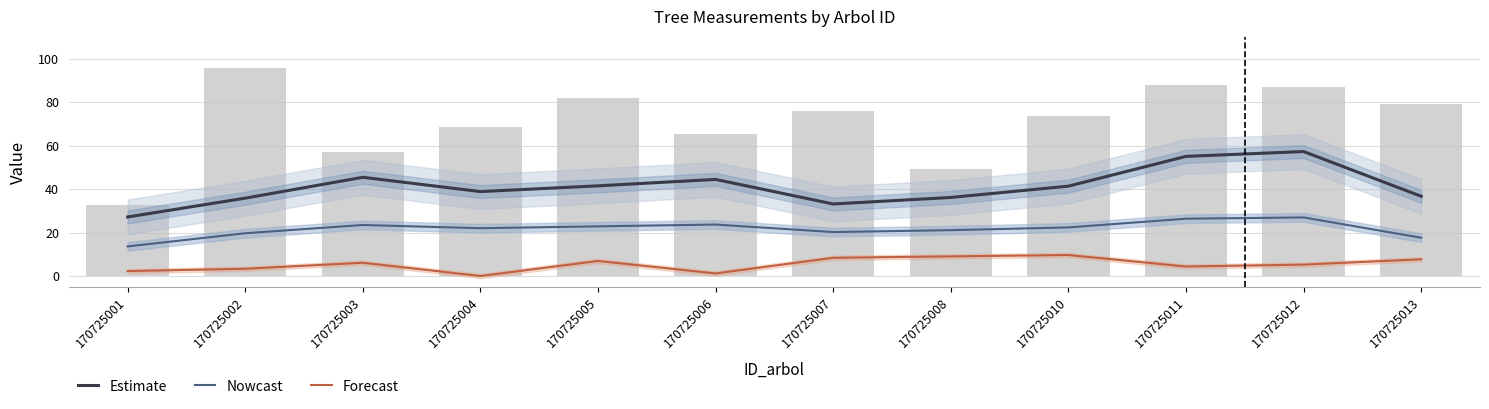

What is the spread (max minus min) of values at 170725010?

31.7